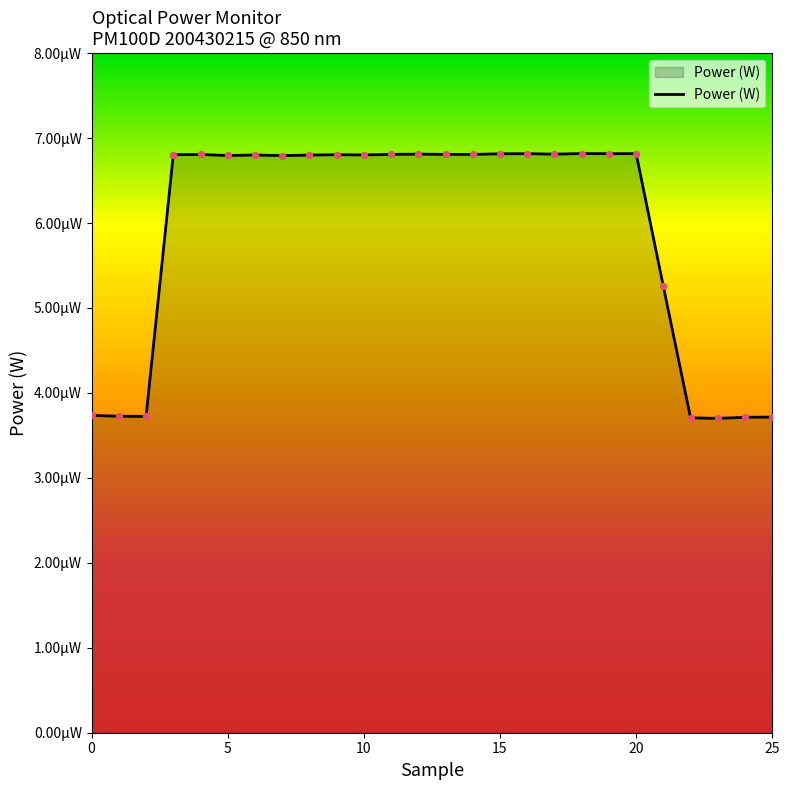

Is this an area chart (filled region under the line)?

Yes